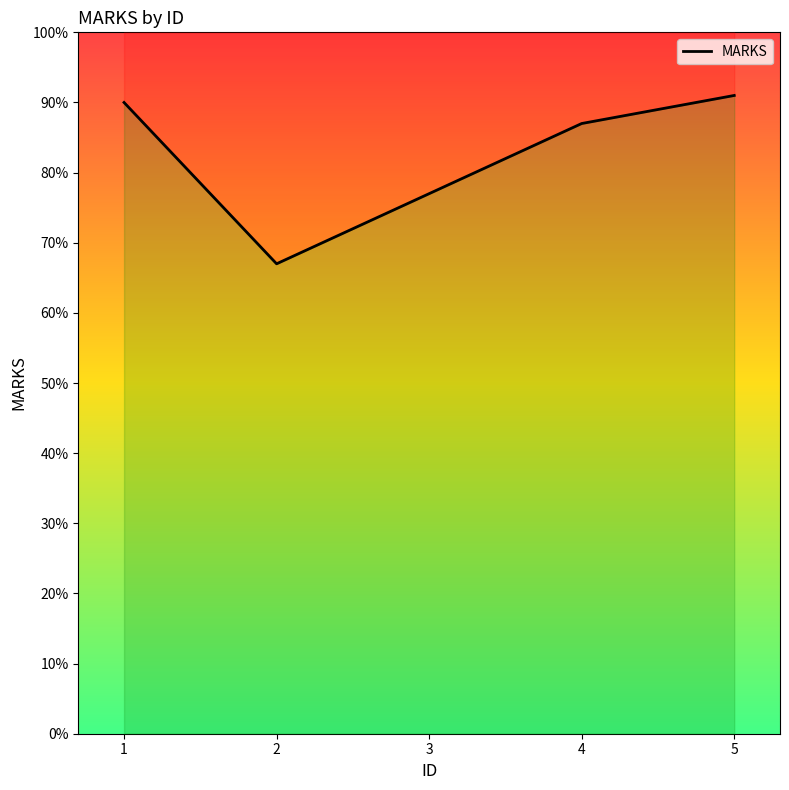

How many data points does each series have?

5